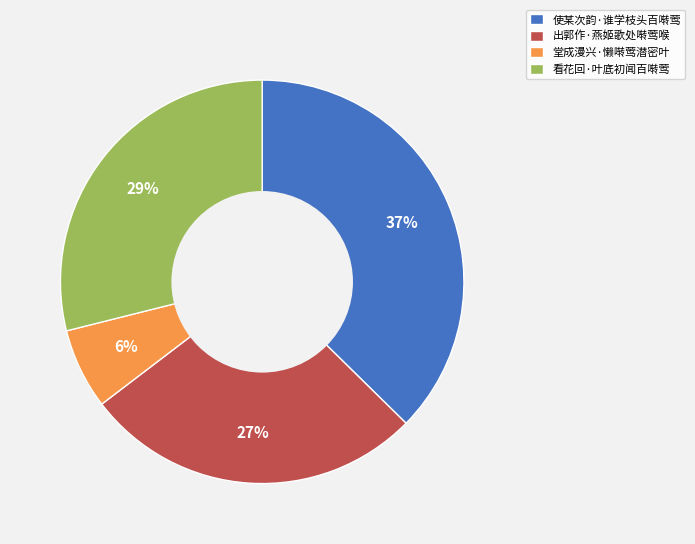

Which slice is the largest?

使某次韵·谁学枝头百啭莺